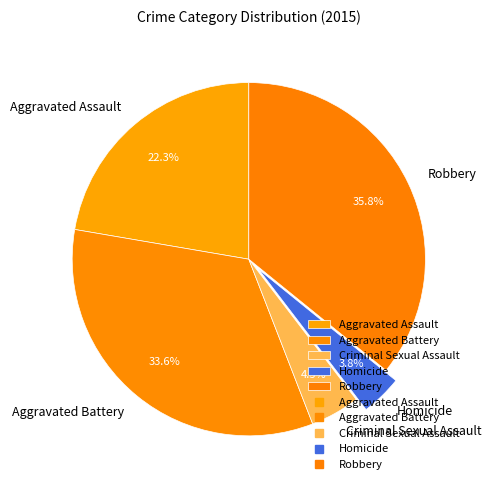

Count the number of slices in the pie.

5